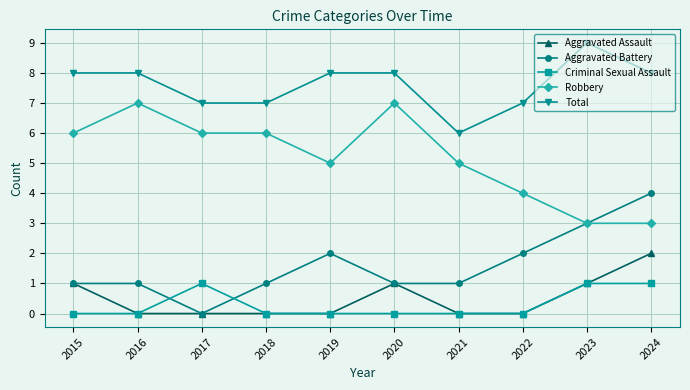

What is the average value of the Aggravated Battery series?

2